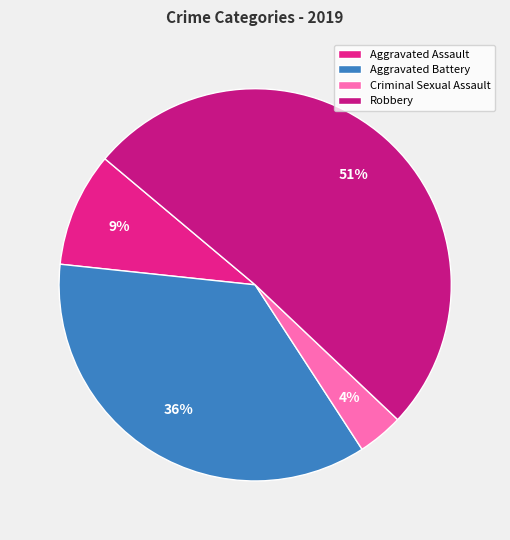

Which has a higher value, Robbery or Criminal Sexual Assault?

Robbery